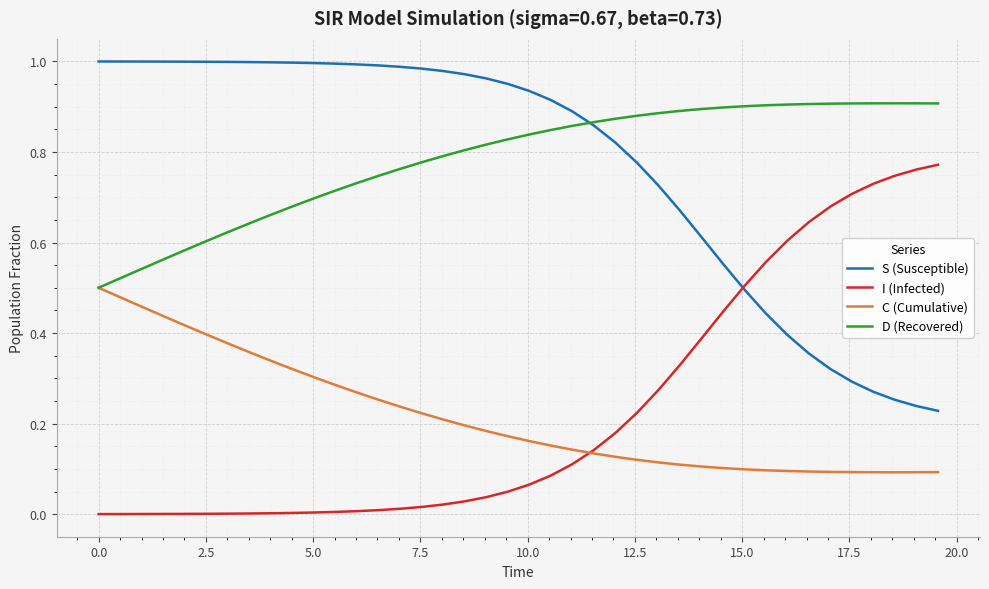

True or false: I (Infected) and D (Recovered) cross at least once.

False